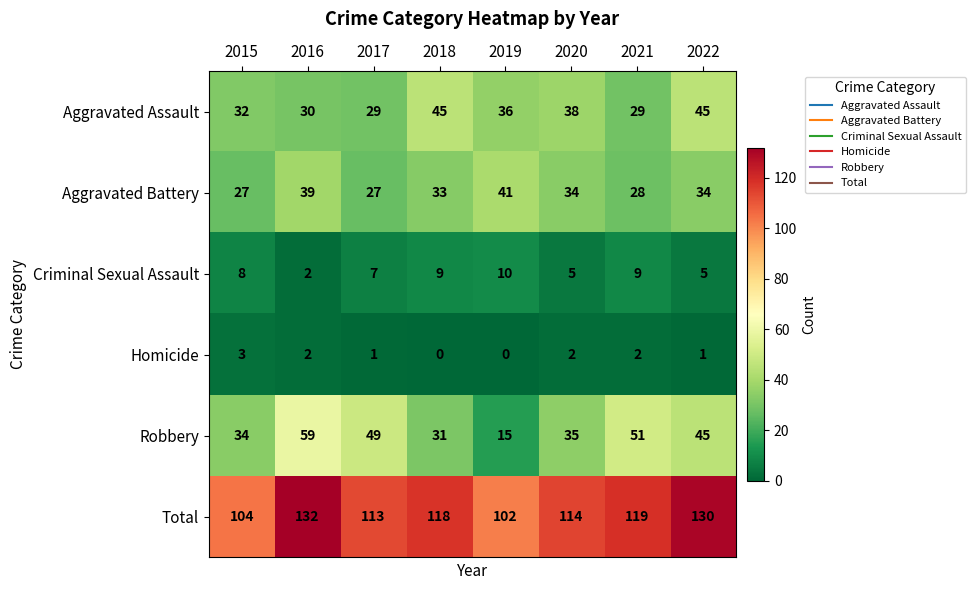

Which series has the largest total across all categories?

Total